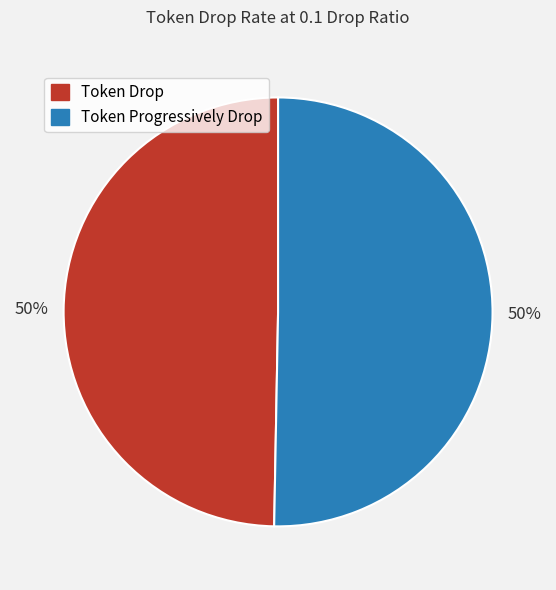

Count the number of slices in the pie.

2